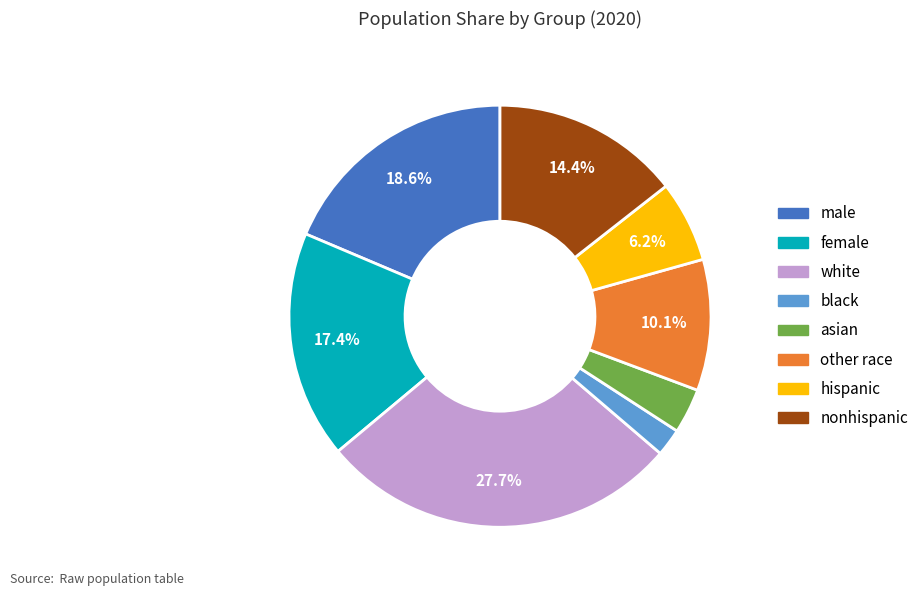

To the nearest percent, what is the average slice percentage?

12%